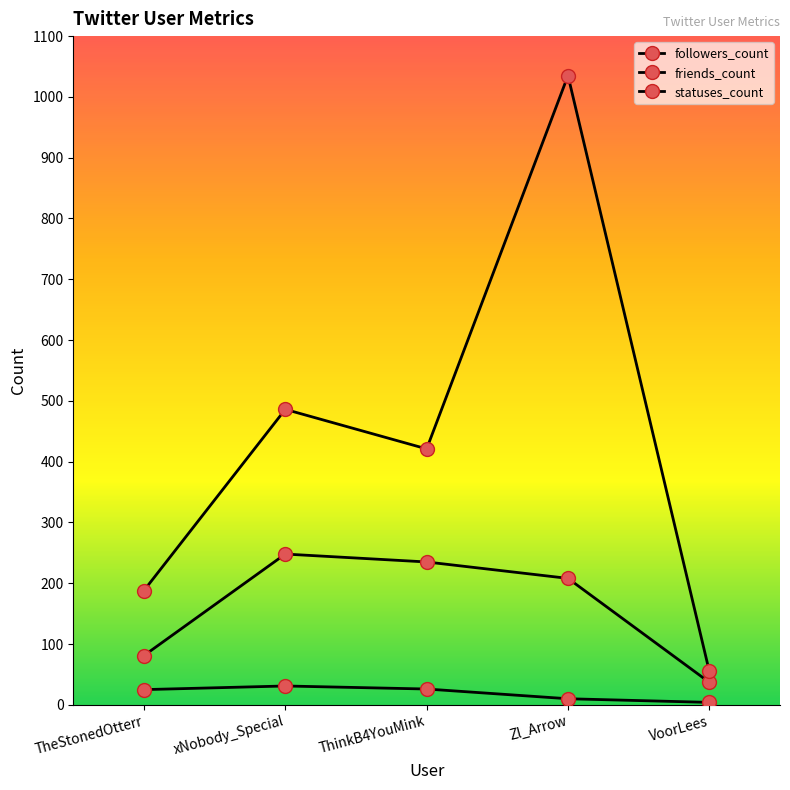

Is this an area chart (filled region under the line)?

No